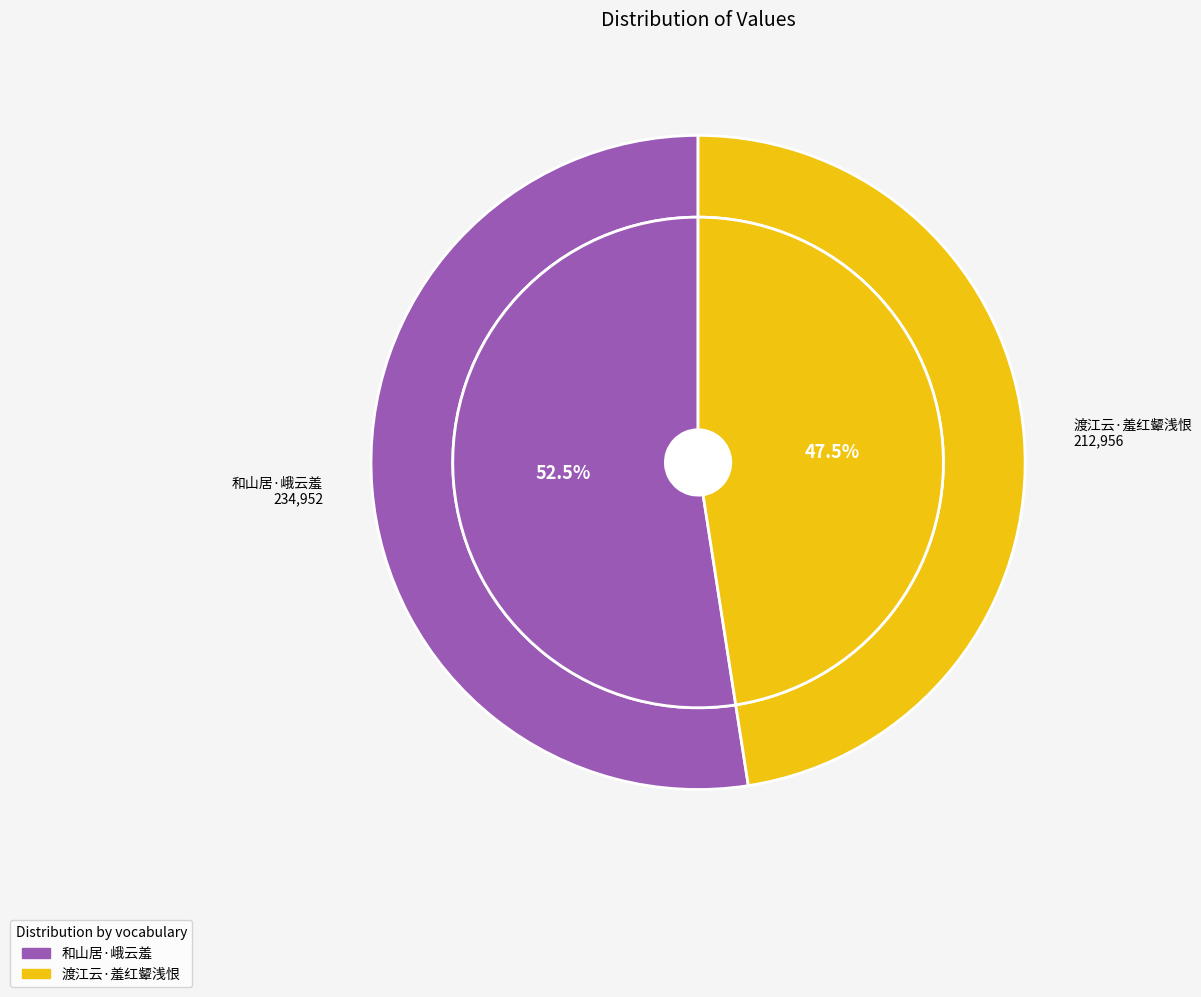

Is it true that 渡江云·羞红颦浅恨 is 48% of the pie?

True